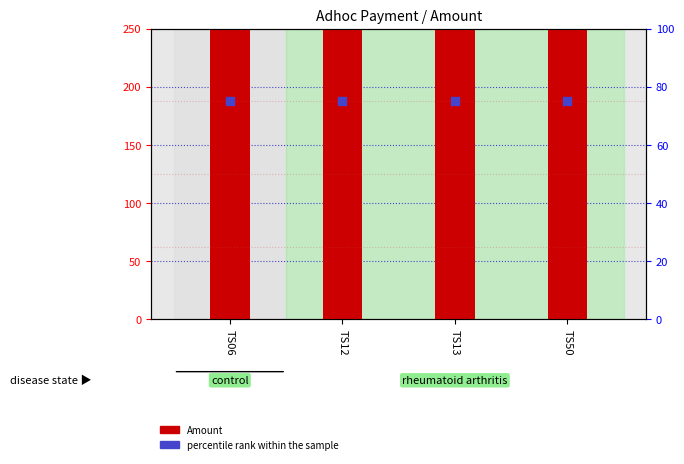

What is the total value across all series at TS50?

575